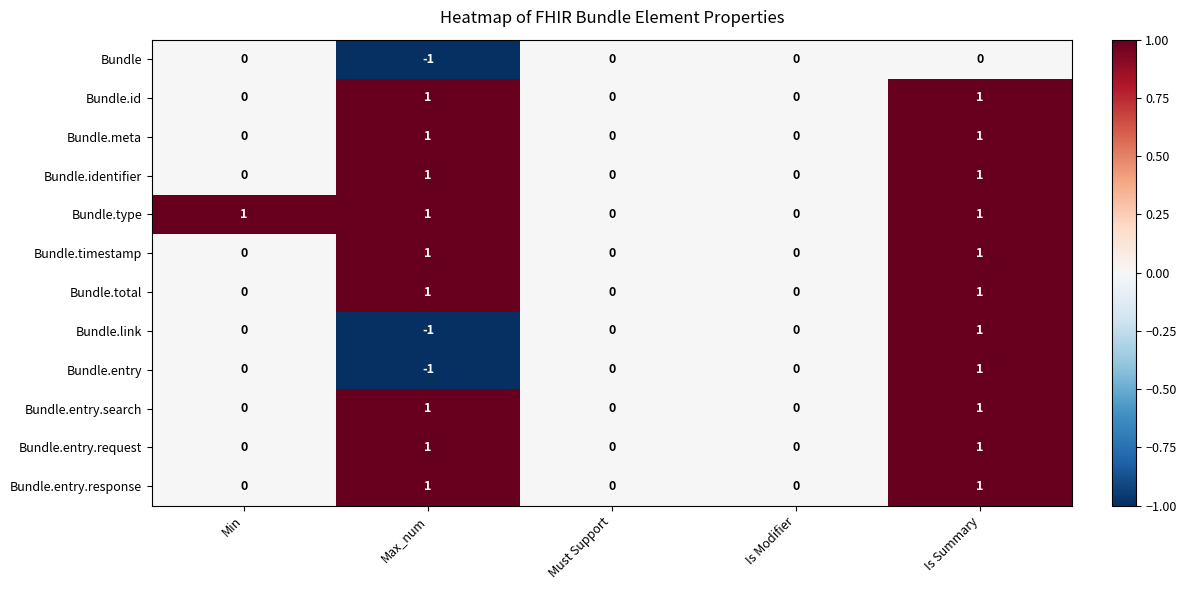

Which label corresponds to the smallest value in the chart?

Max_num